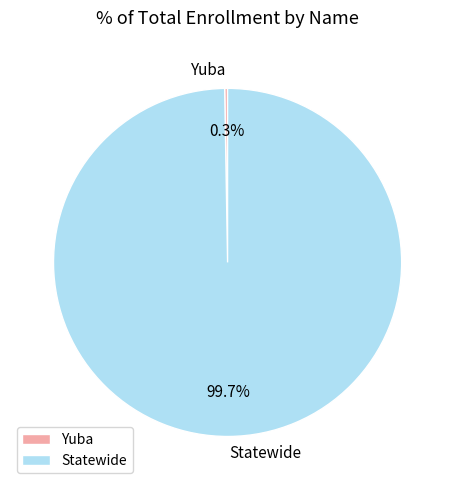

Is Statewide the majority of the pie?

Yes